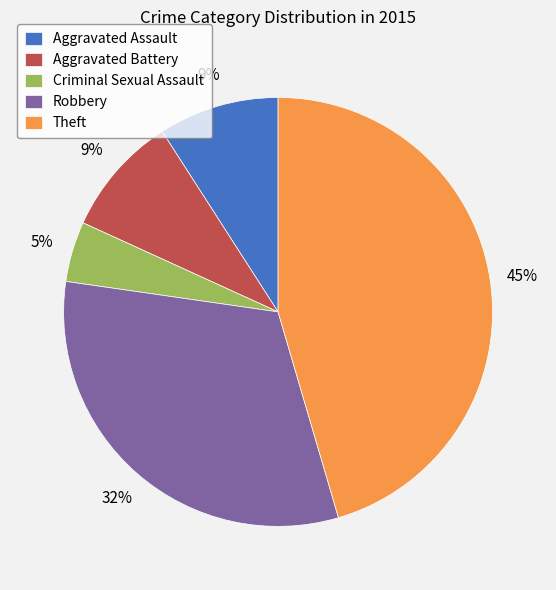

Does Criminal Sexual Assault account for over 50% of the chart?

No